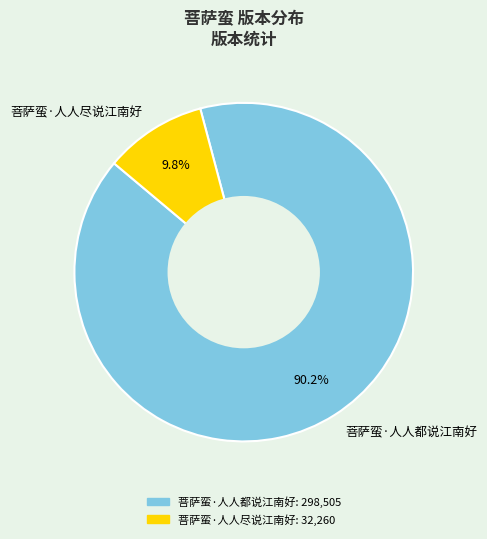

What is the ratio of the value at 菩萨蛮·人人尽说江南好 to the value at 菩萨蛮·人人都说江南好?

0.1